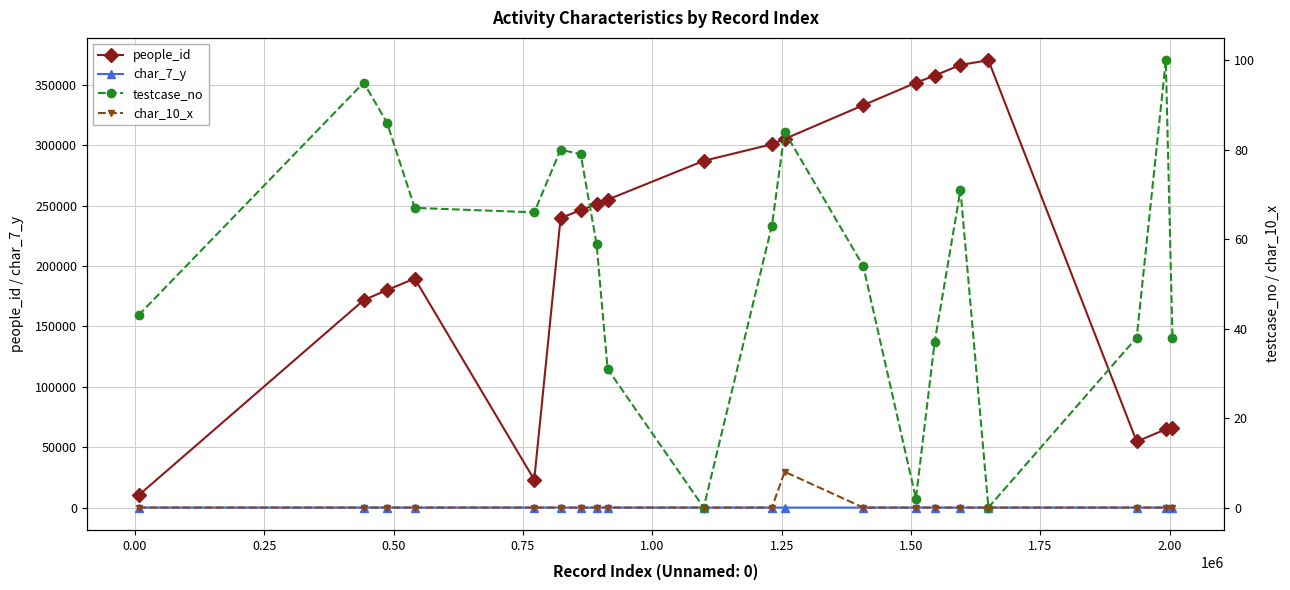

What is the difference between the second highest and second lowest values in the testcase_no series?

95